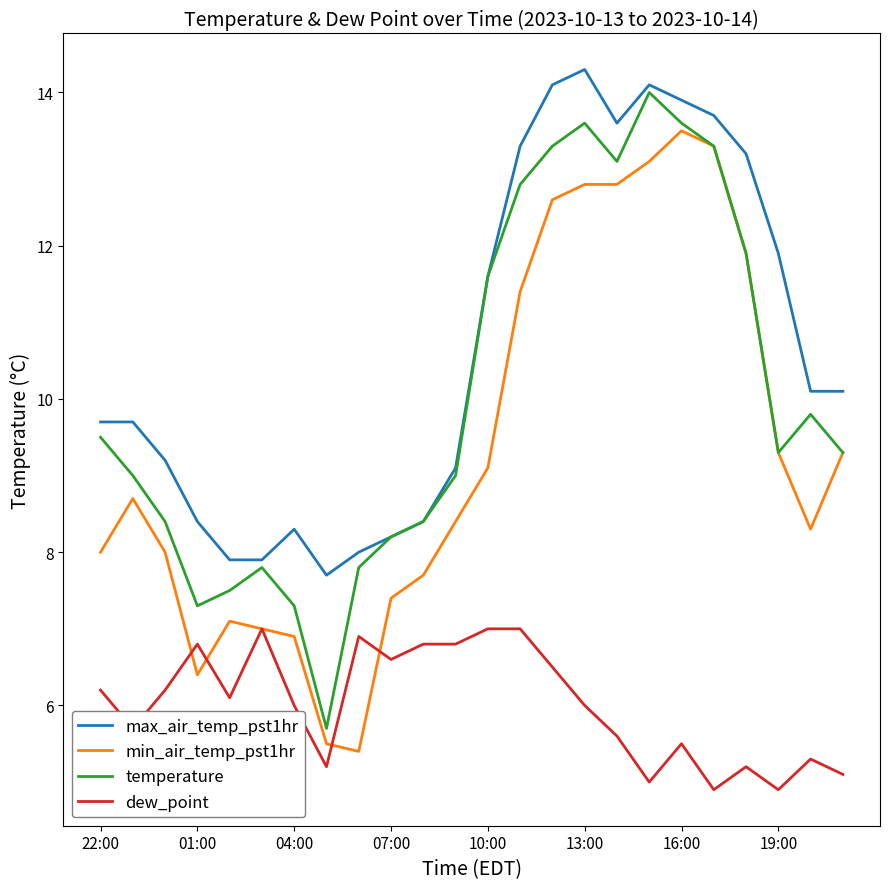

Count the number of categories in the chart.

24